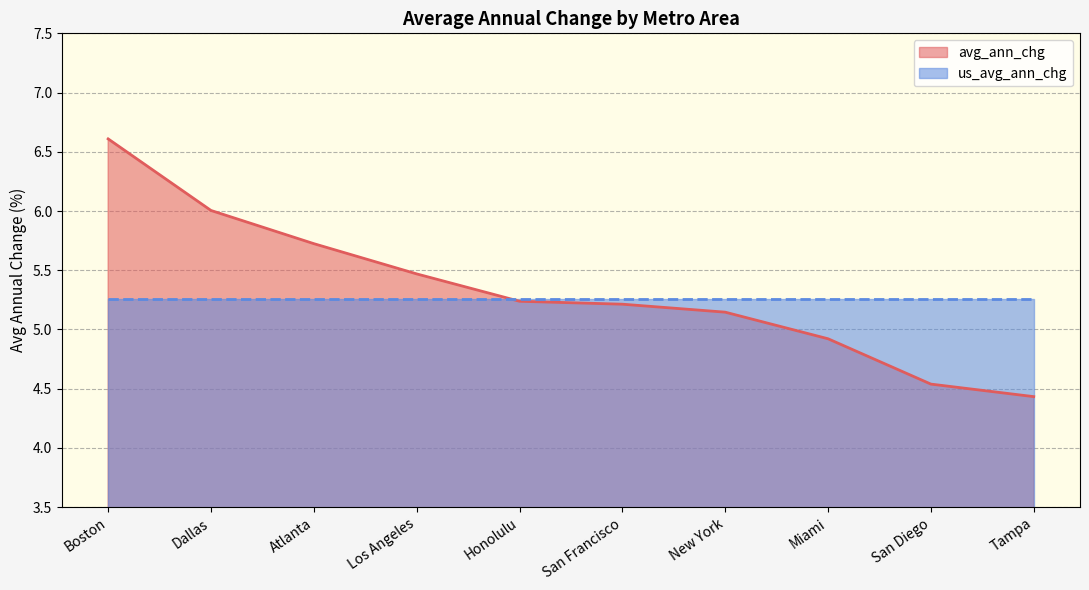

Reading right to left, list all the values displayed in this chart.

4.4	4.5	4.9	5.1	5.2	5.2	5.5	5.7	6.0	6.6